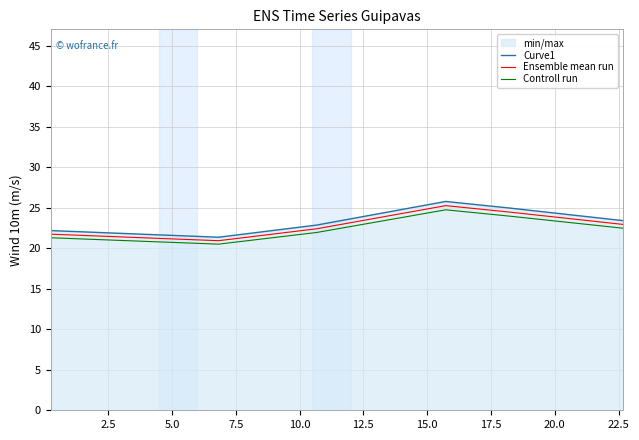

How many distinct data groups are displayed?

3